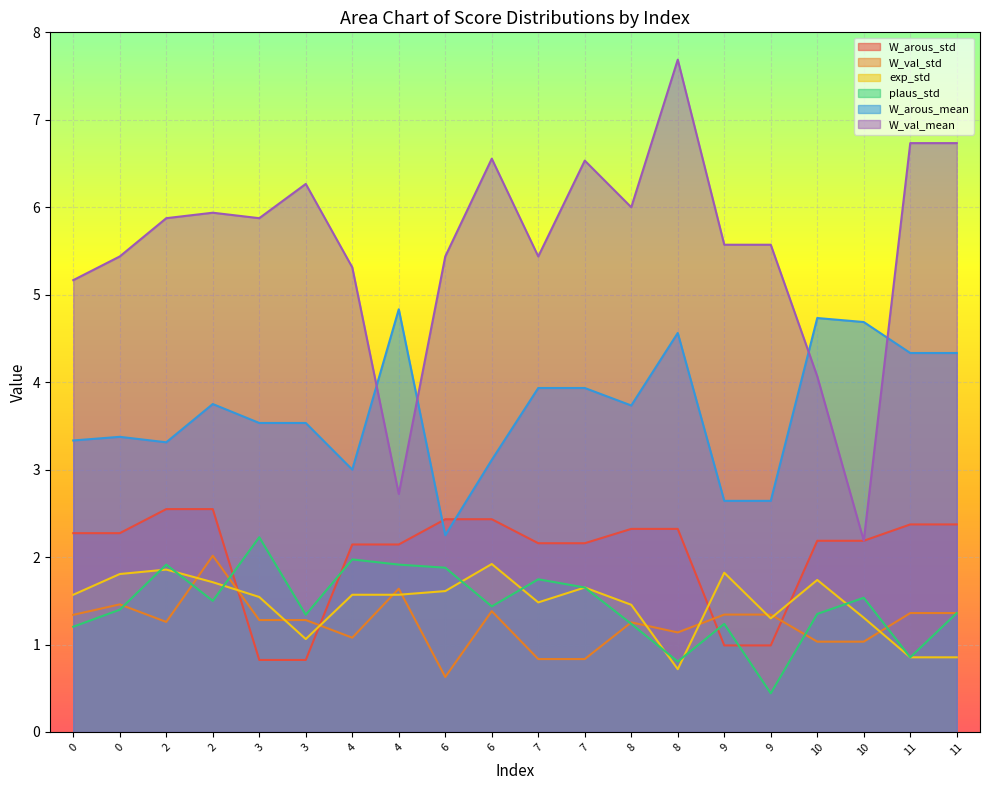

True or false: W_arous_std has more than 1 points higher than both neighbors.

False